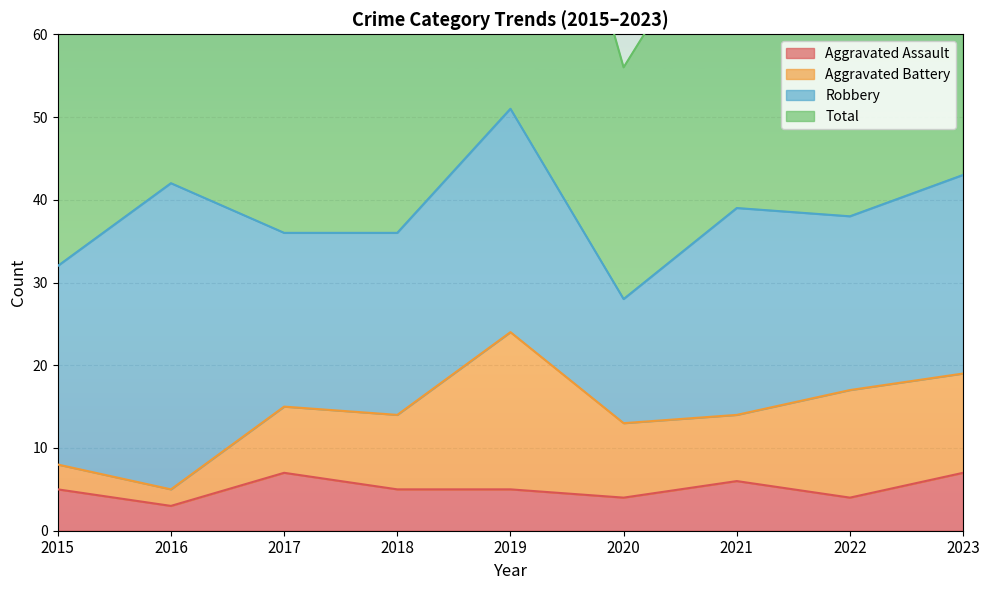

The Aggravated Assault series shows 4 at 2022. True or false?

True